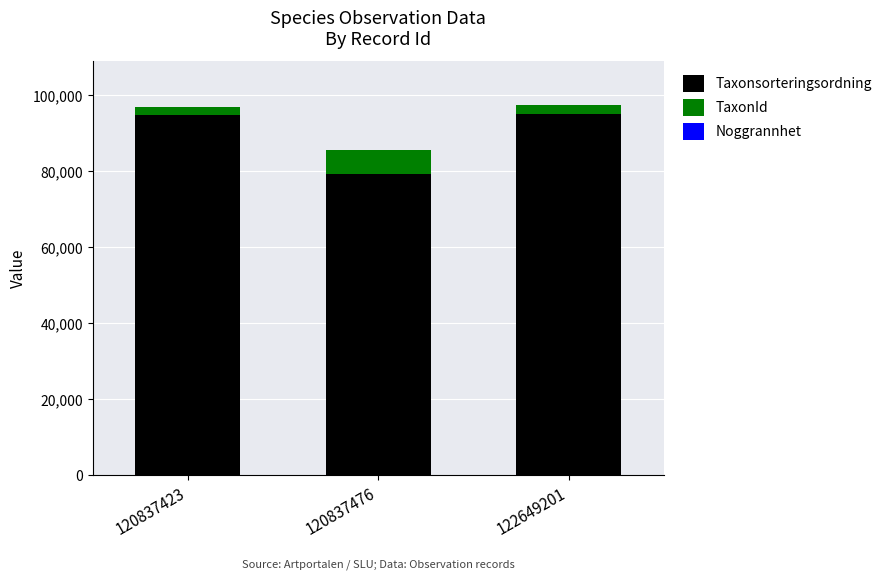

What is the sum of all Taxonsorteringsordning values?

269102